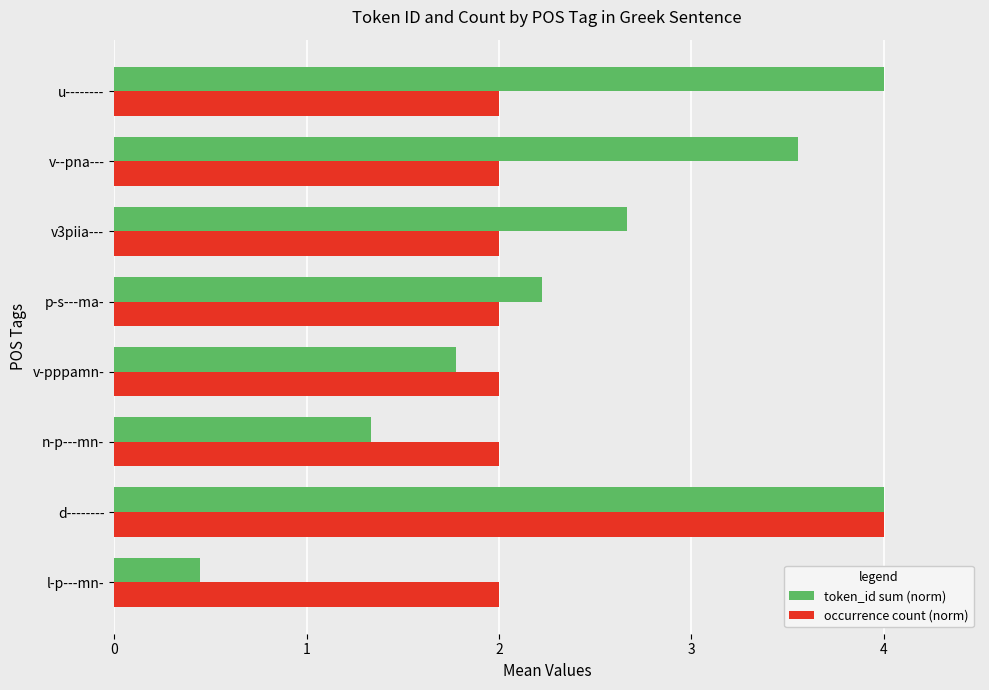

Which series changed the most between d-------- and v--pna---?

occurrence count (norm)